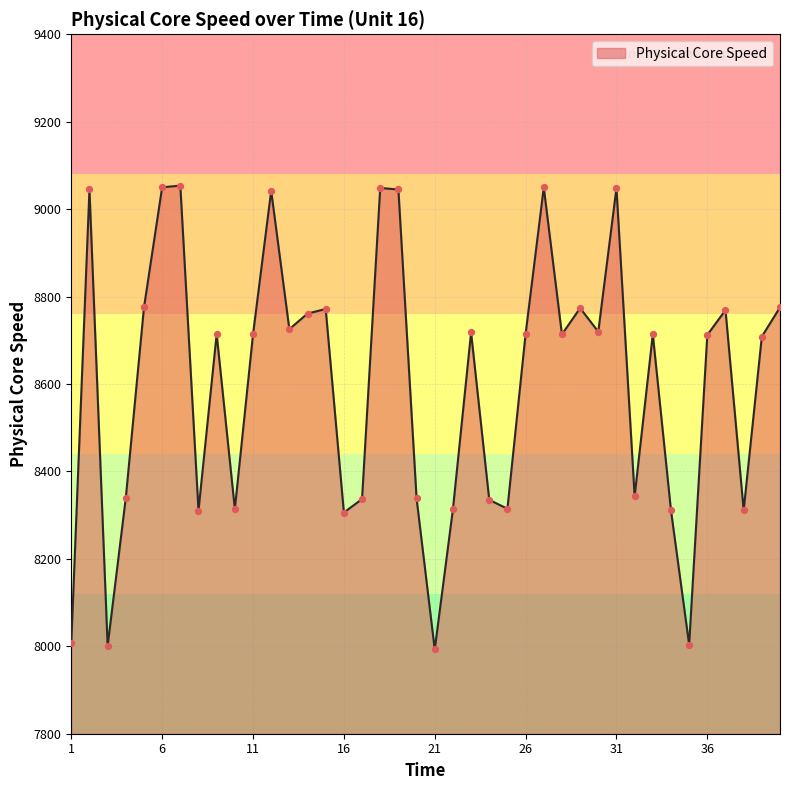

What is the minimum value shown in the chart?

7992.7